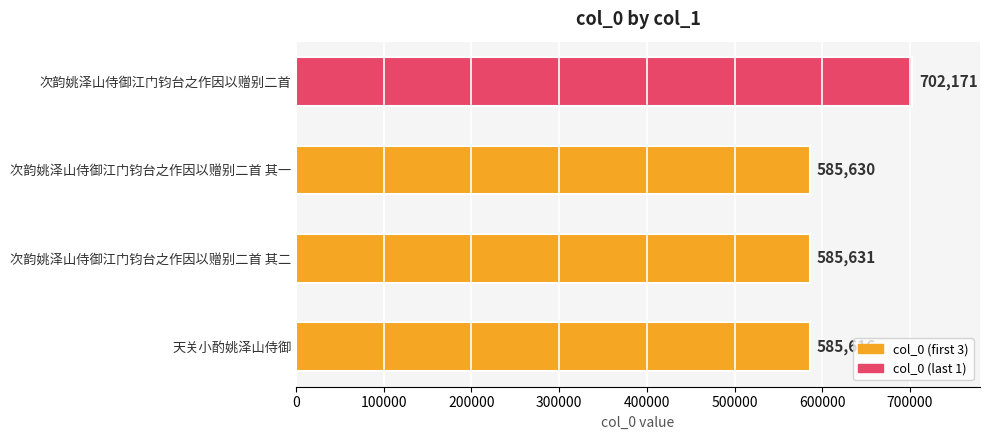

The chart shows a value of 190172 at 次韵姚泽山侍御江门钧台之作因以赠别二首 其一. True or false?

False